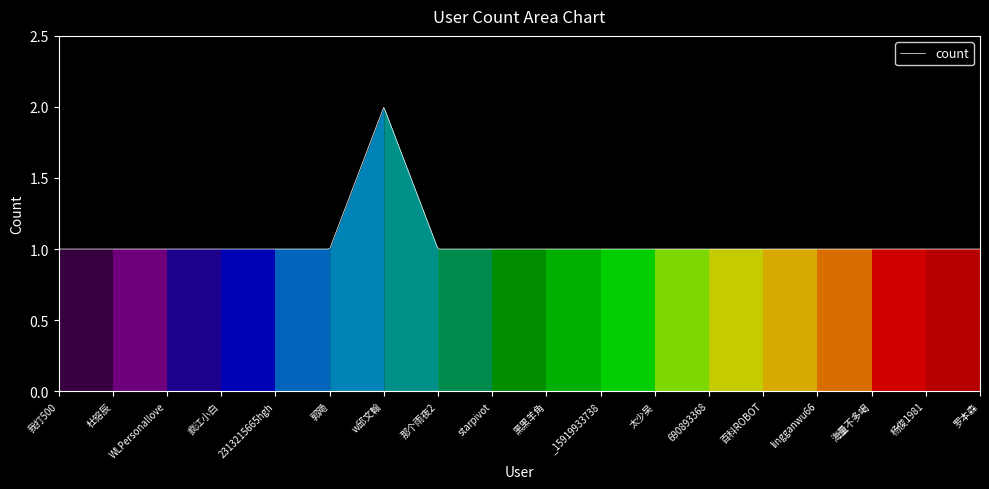

Count the number of data series in this chart.

1